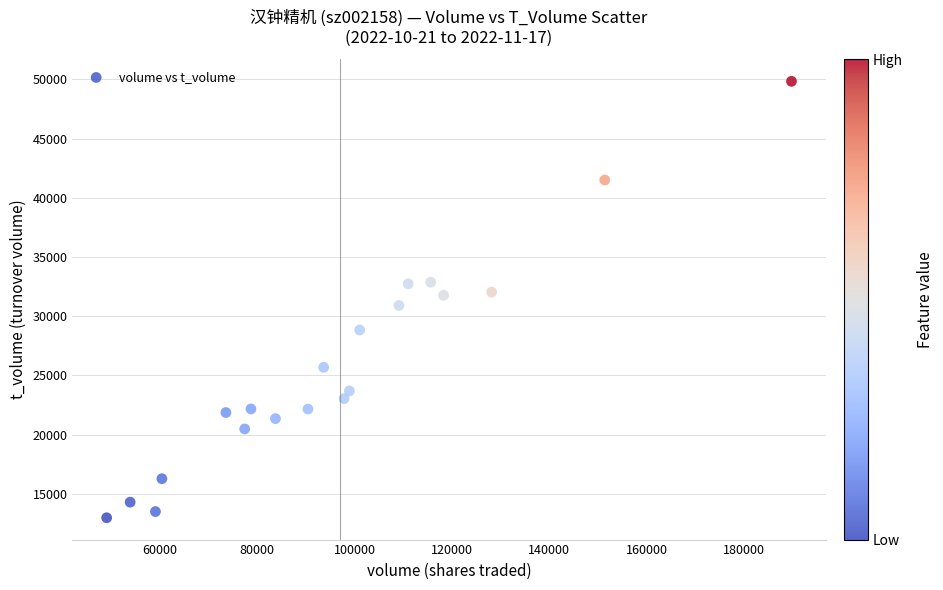

What is the range of X values (max minus min)?

140697